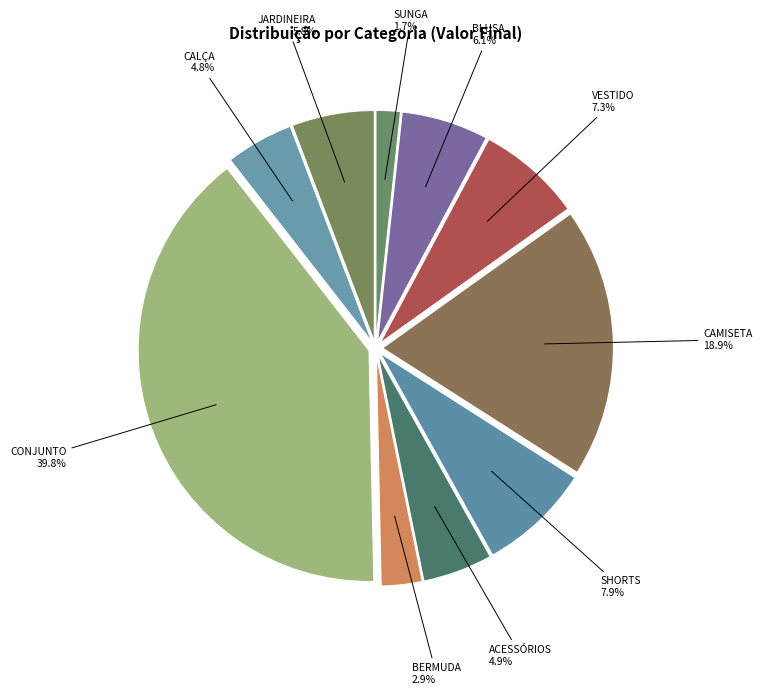

Count the number of slices in the pie.

10